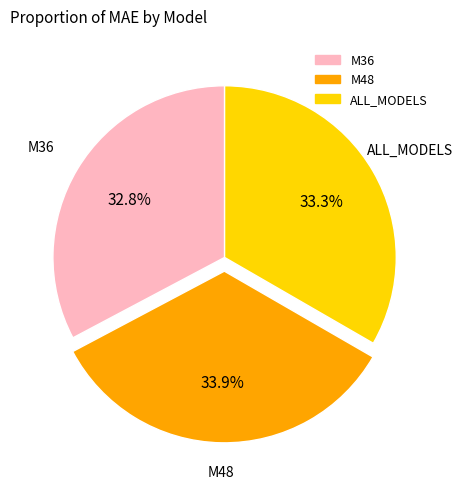

Which slice is the largest?

M48